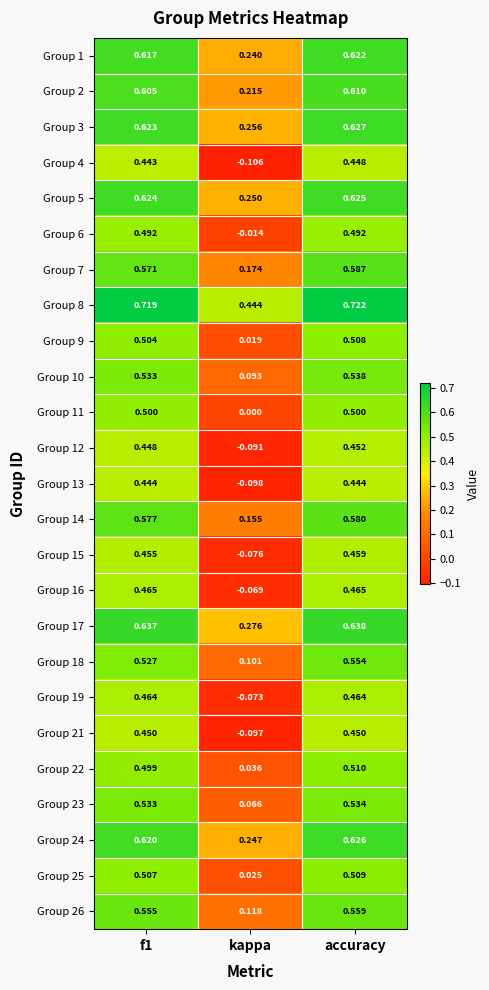

Which category has the lowest value across all series?

kappa